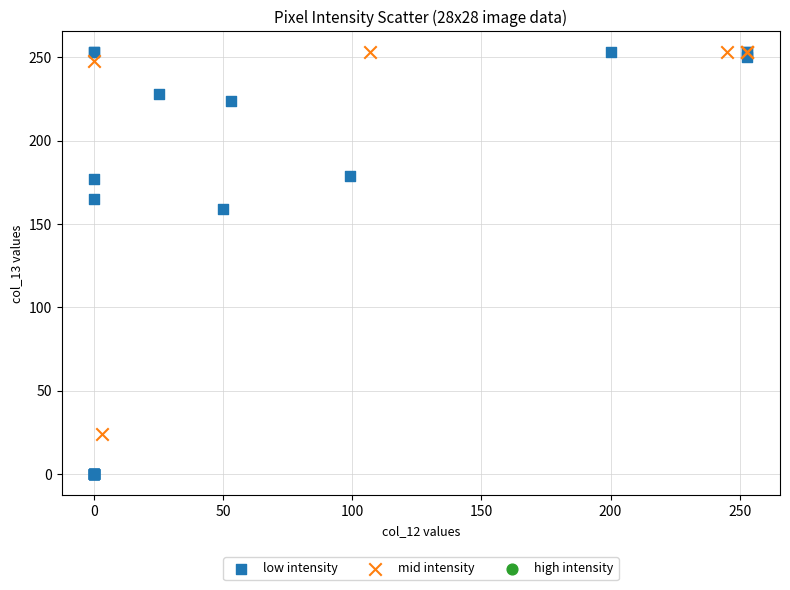

Which series reaches the minimum Y coordinate?

low intensity